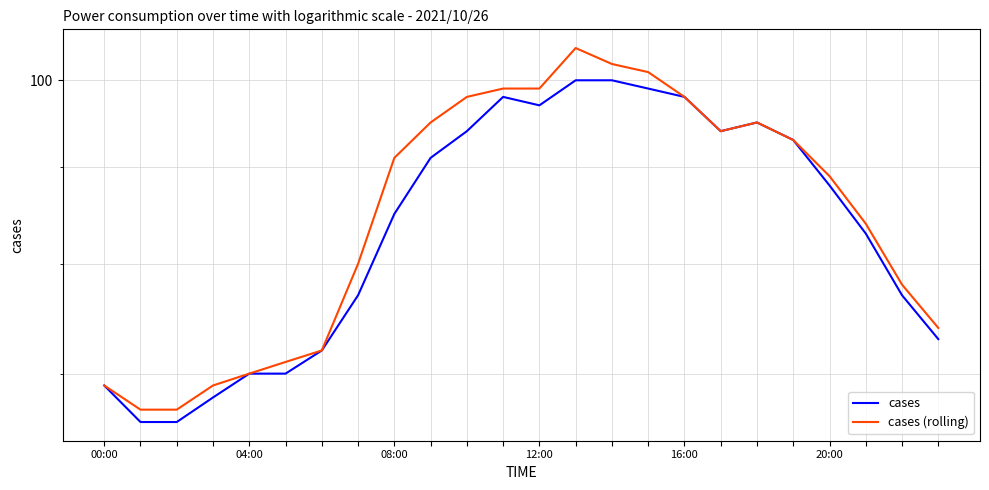

The cases series shows 83 at 21. True or false?

True